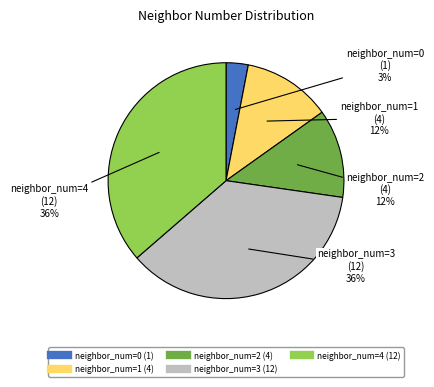

Is there a majority slice in this chart?

No